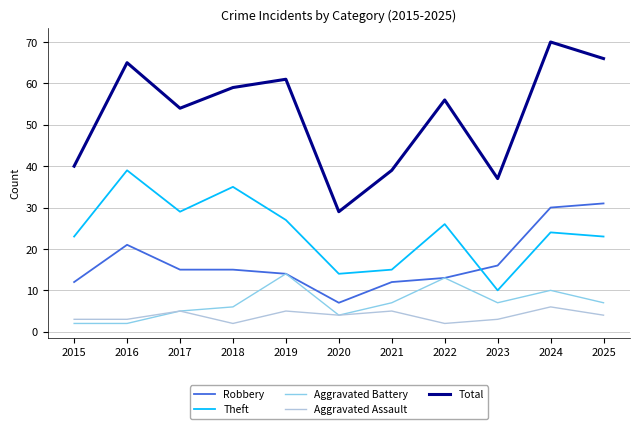

True or false: Aggravated Assault and Robbery cross at least once.

False